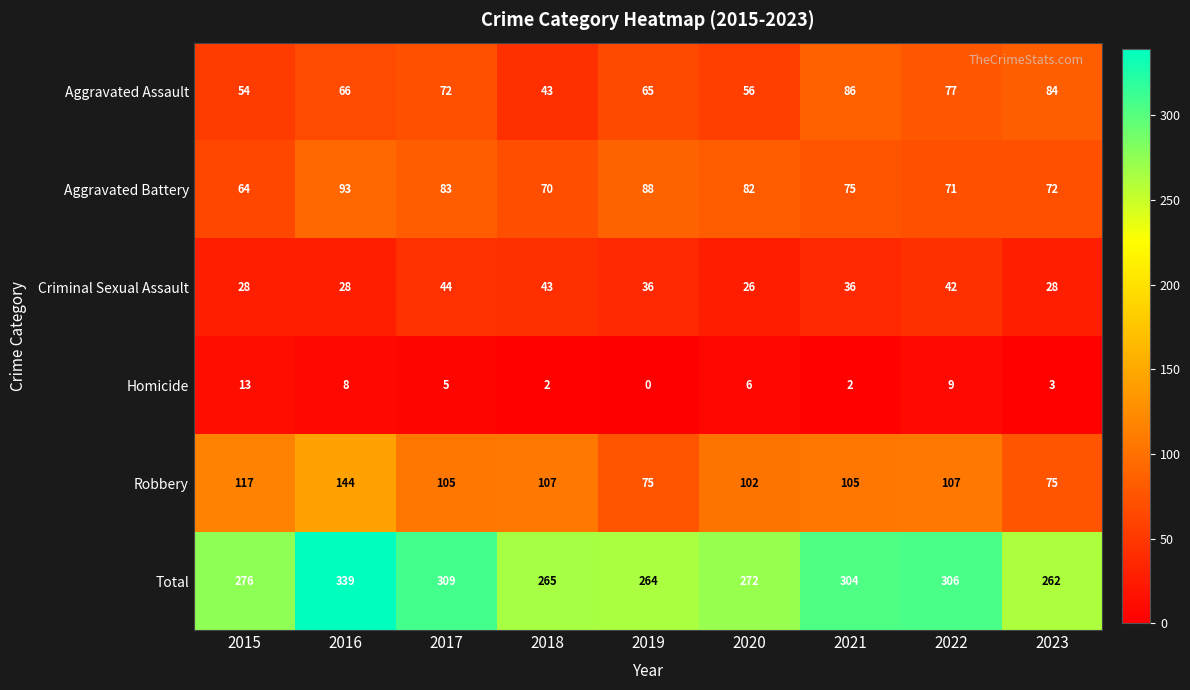

At which category does the chart reach its peak across all series?

2016